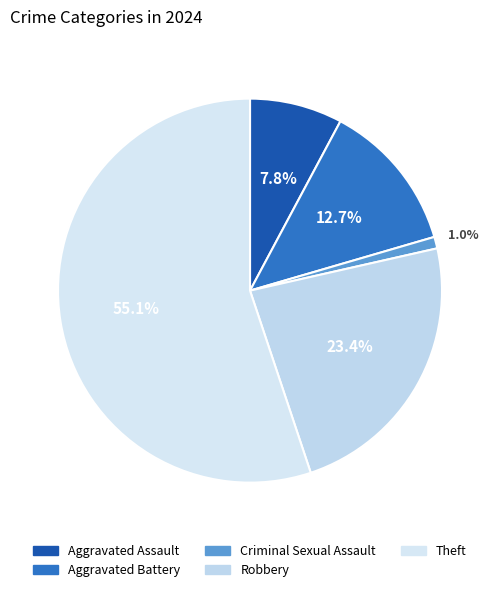

The Theft slice represents 55% of the pie. True or false?

True